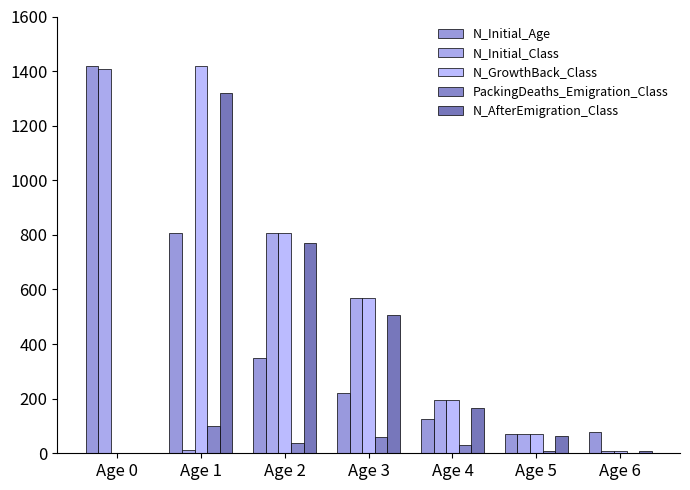

What is the total value across all series at Age 2?

2766